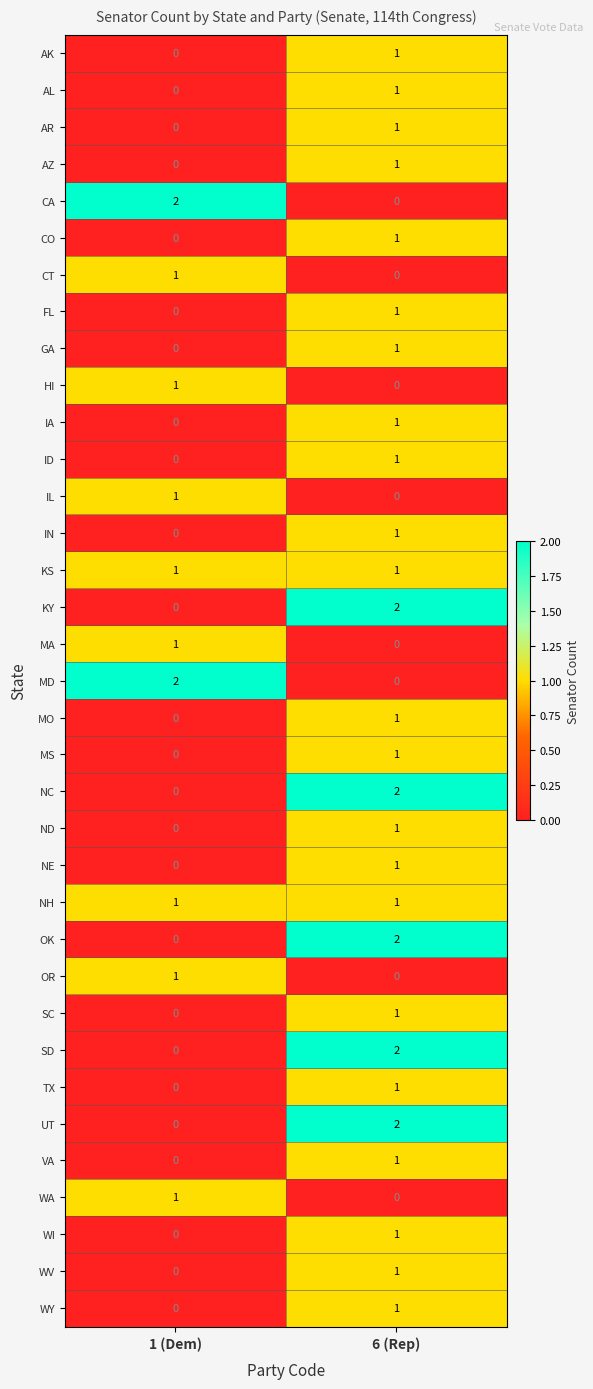

List the labels in order of IL value, largest first.

1 (Dem), 6 (Rep)